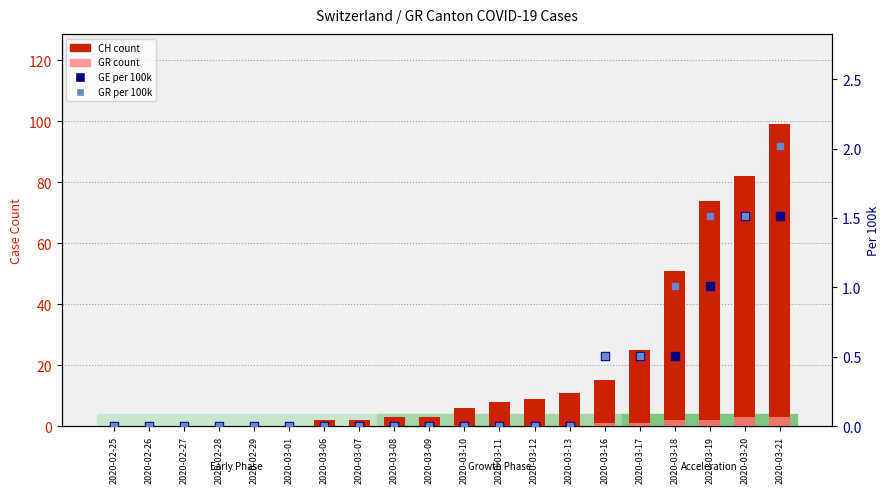

Which series has the largest total across all categories?

CH count